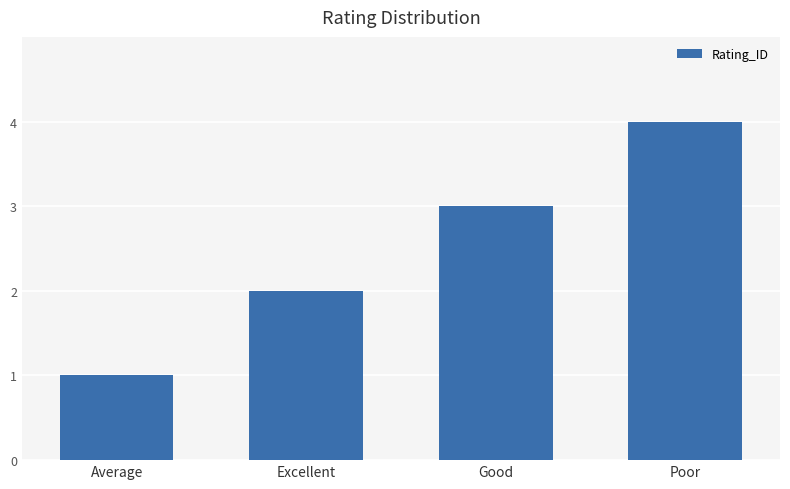

How many bars are there in total?

4